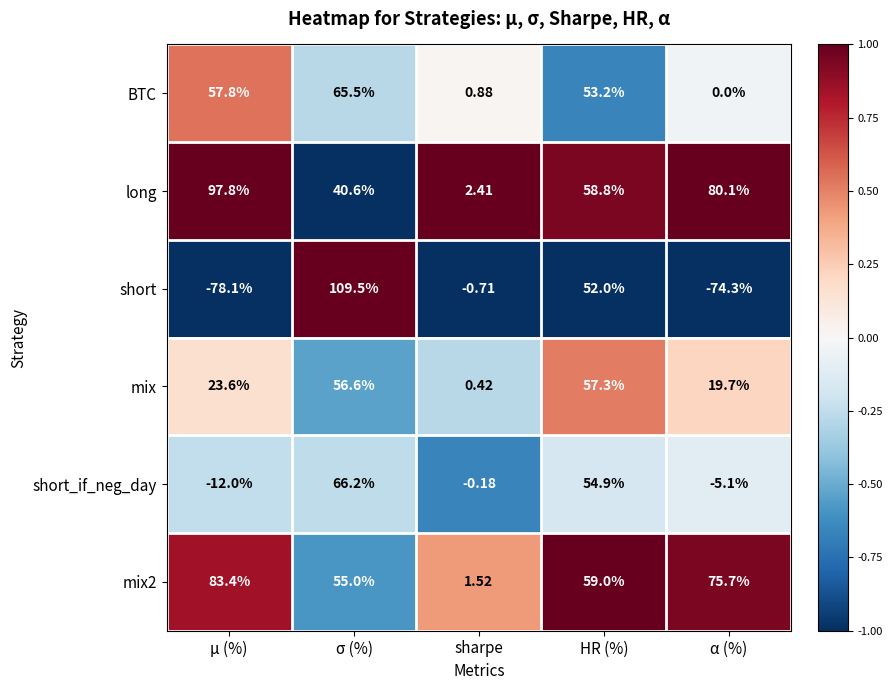

At how many categories does at least one series exceed 0?

5